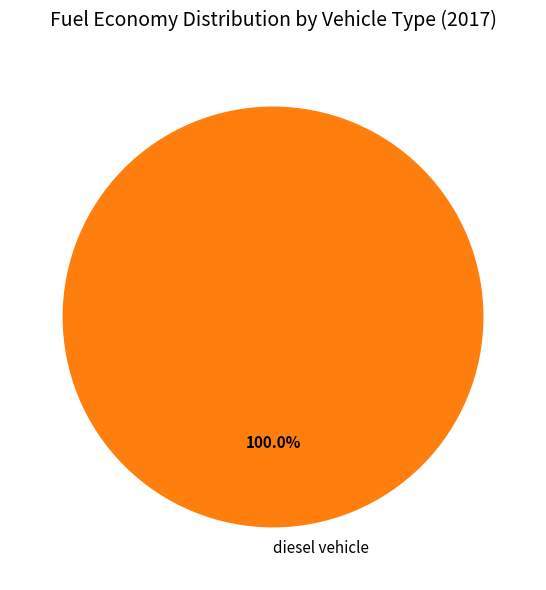

Rank the categories by value from highest to lowest.

diesel vehicle